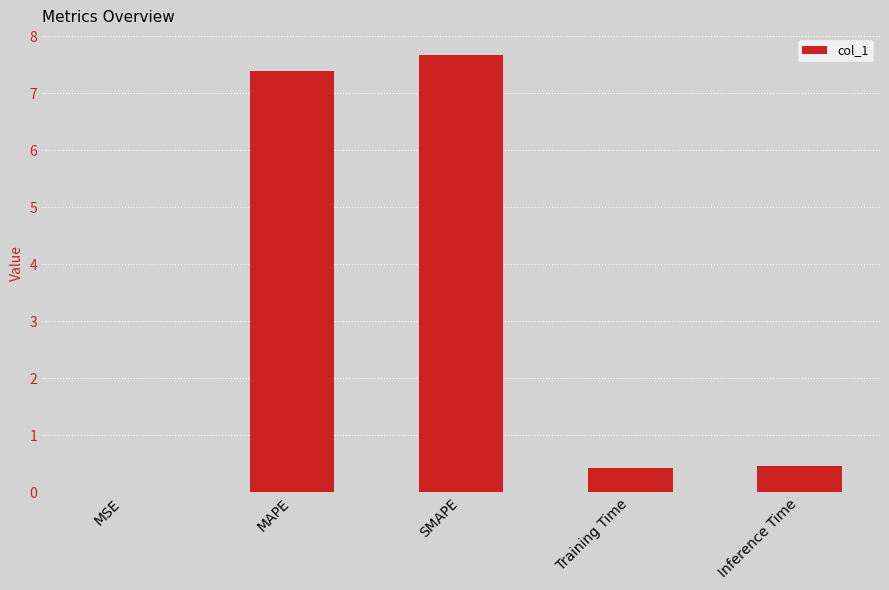

What is the change in value from MSE to SMAPE?

+7.7